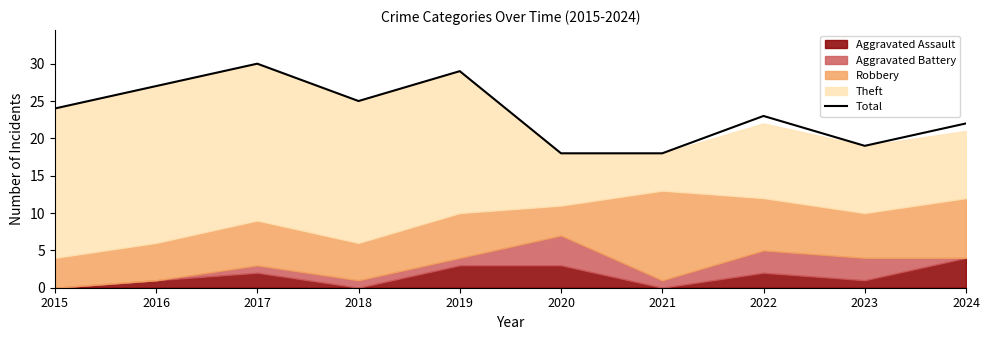

Is it true that the value at 2019 is 16?

False